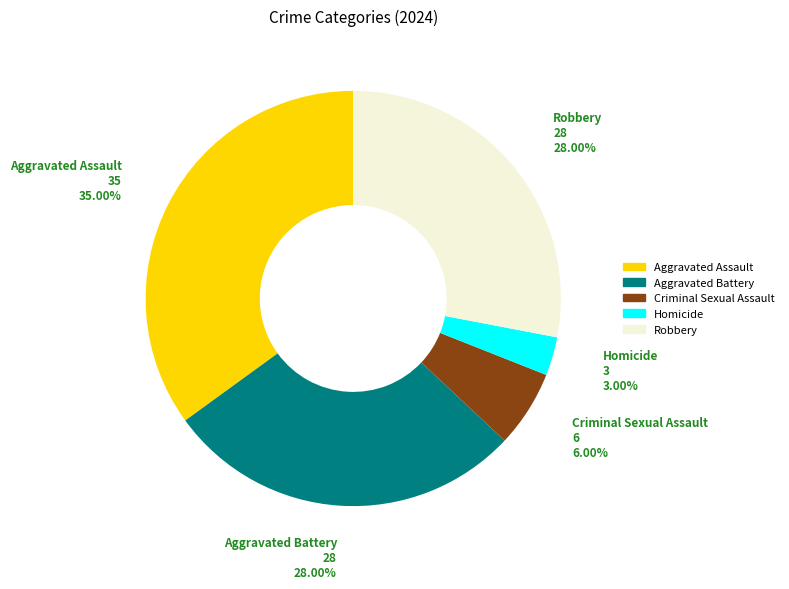

Which has a higher value, Robbery or Criminal Sexual Assault?

Robbery